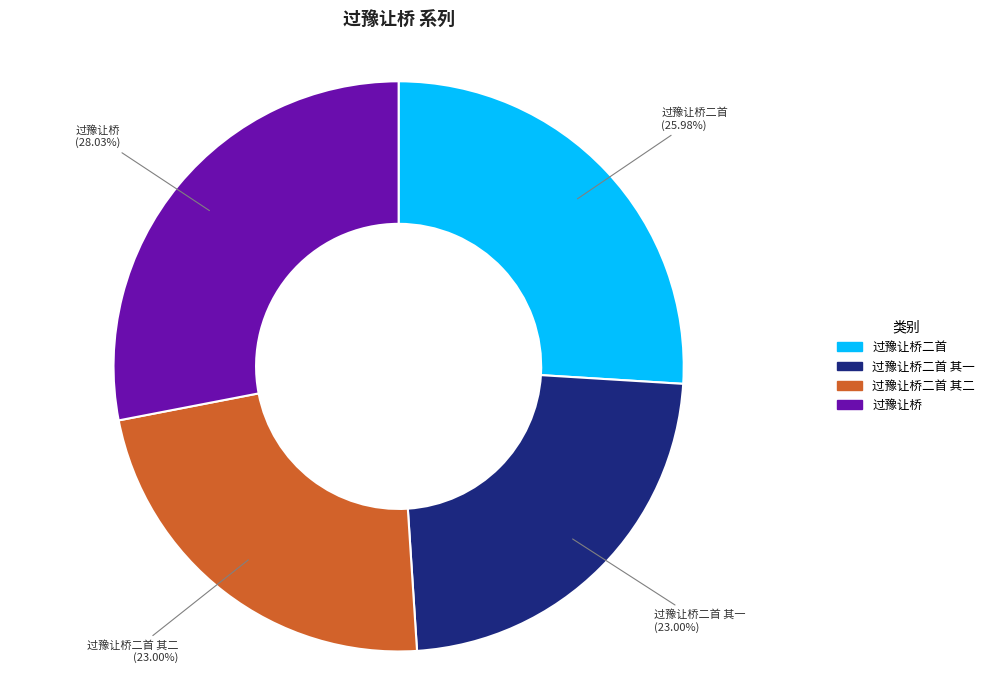

Is there a majority slice in this chart?

No